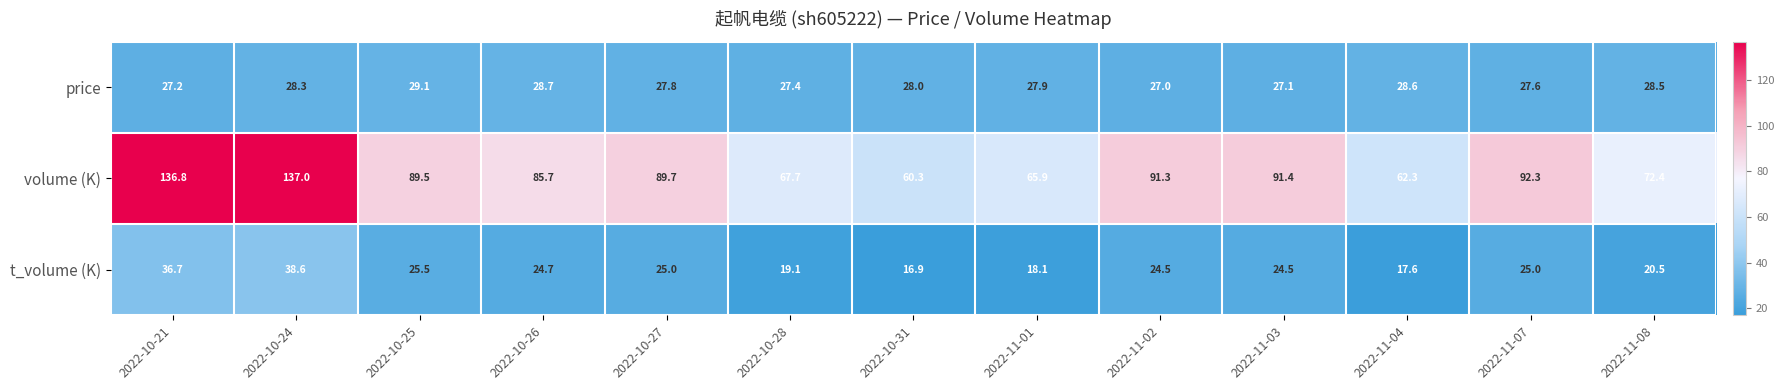

What is the smallest value displayed?

16.9